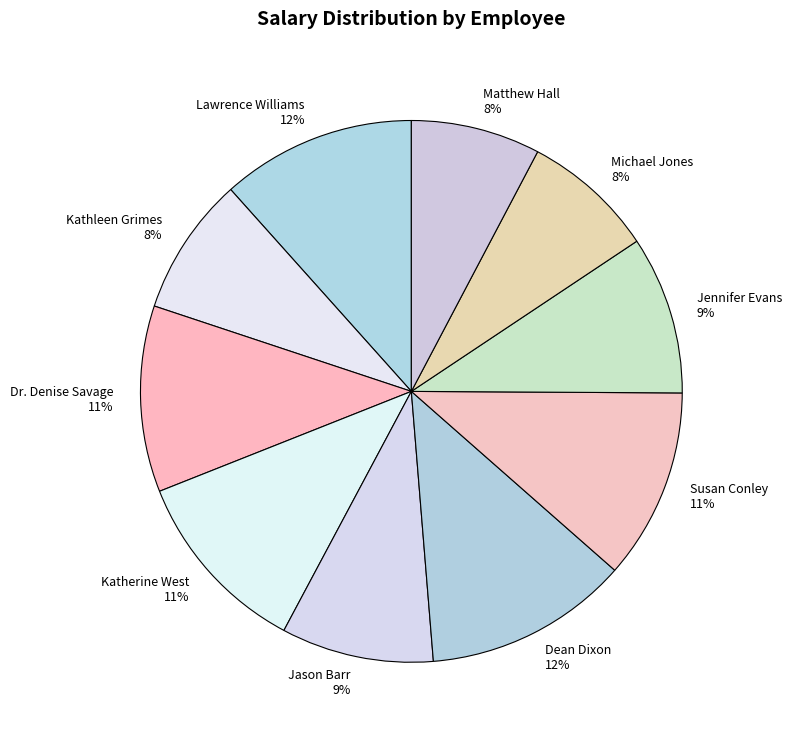

How many slices are in this pie chart?

10